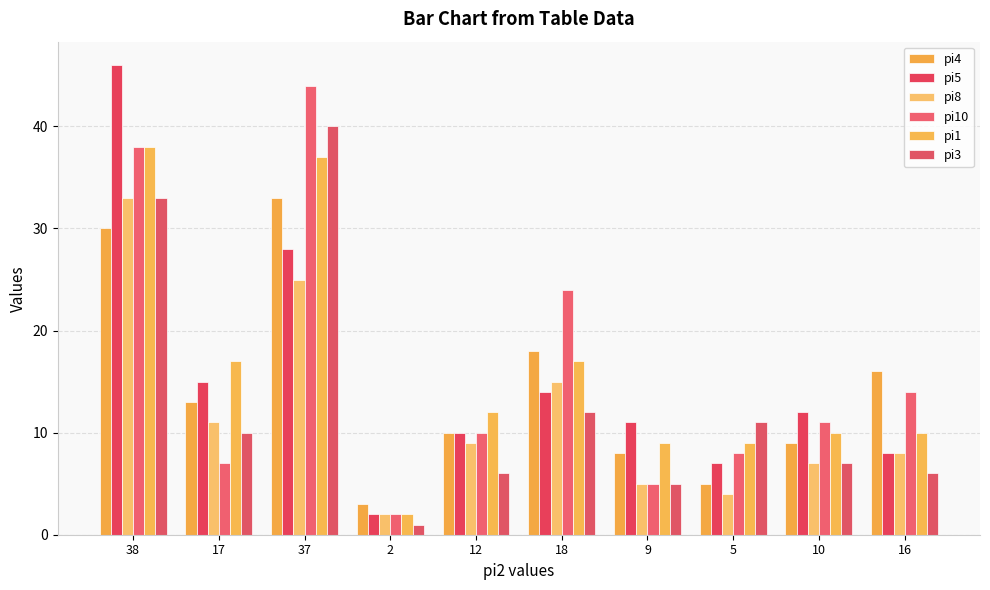

Which label corresponds to the smallest value in the chart?

2